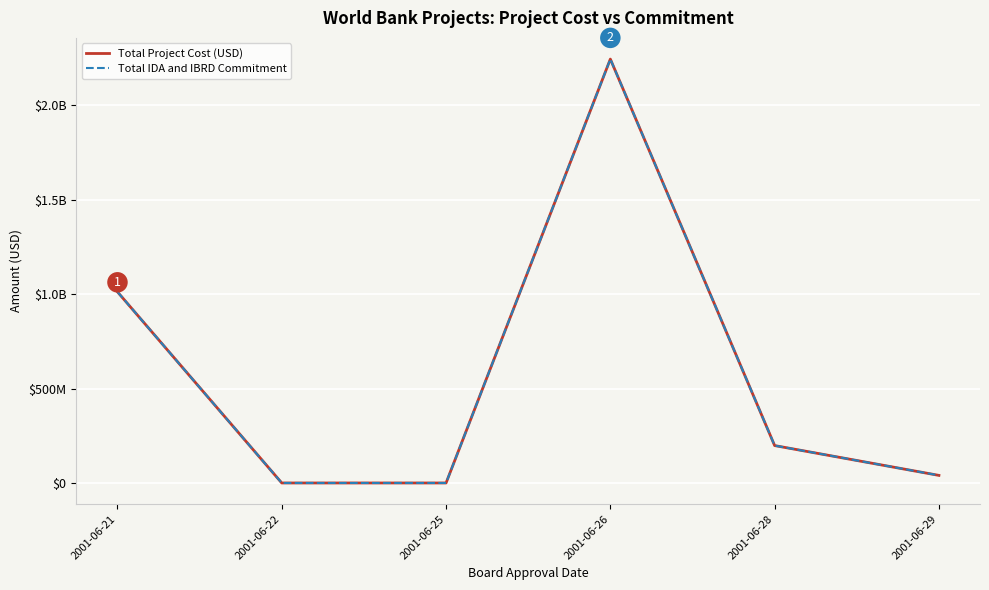

Which category has the highest value in the Total IDA and IBRD Commitment series?

2001-06-26